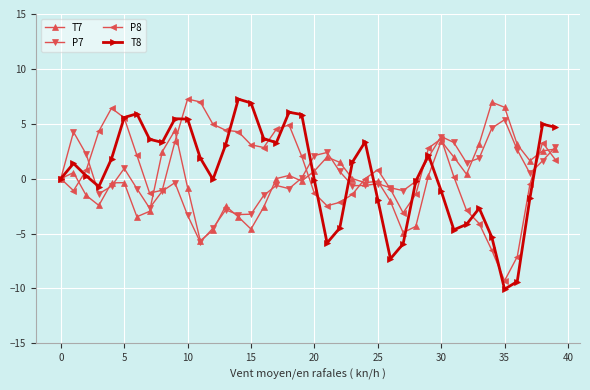

Which series has the largest range (max minus min)?

T8